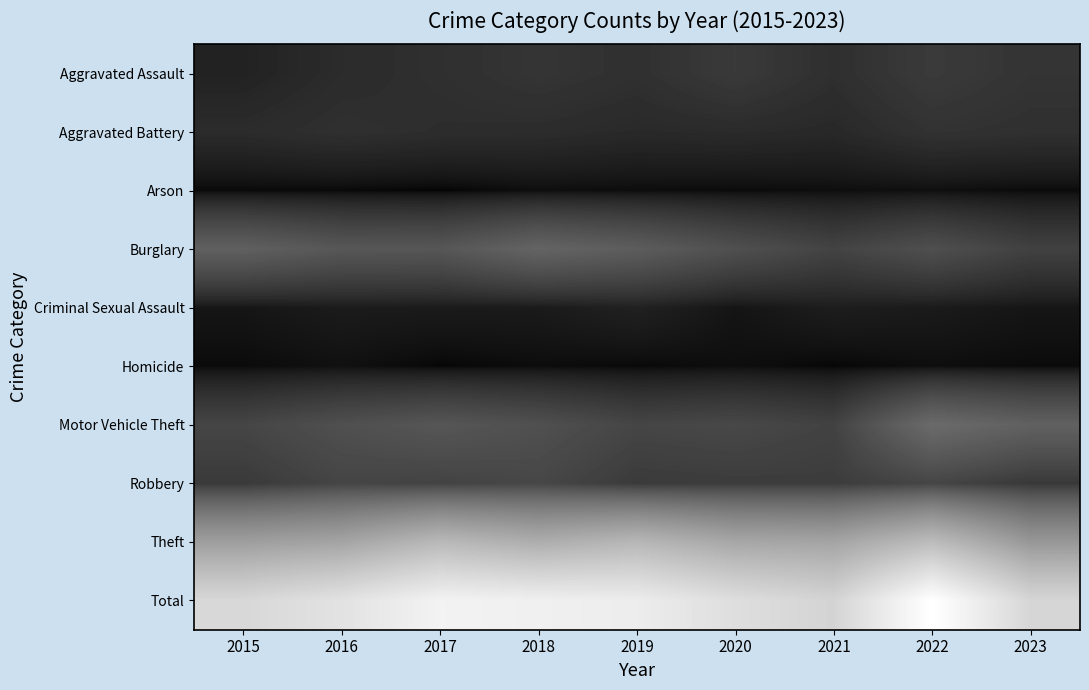

Which label corresponds to the largest value in the chart?

2022